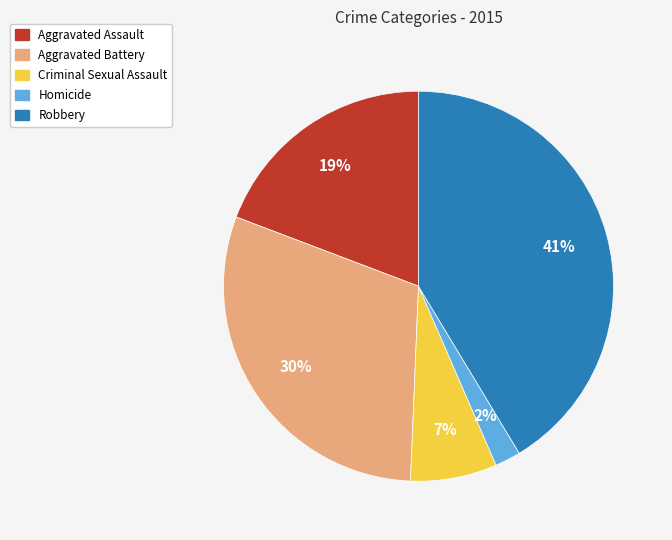

To the nearest percent, what is the average slice percentage?

20%